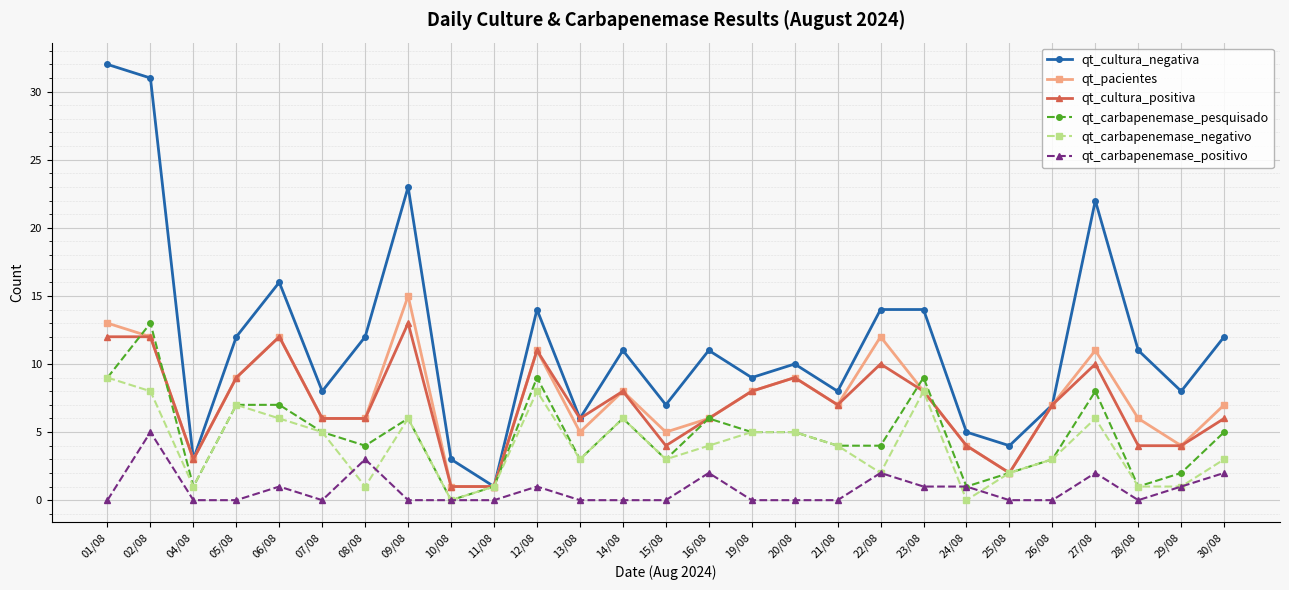

What is the average value of the qt_carbapenemase_pesquisado series?

5